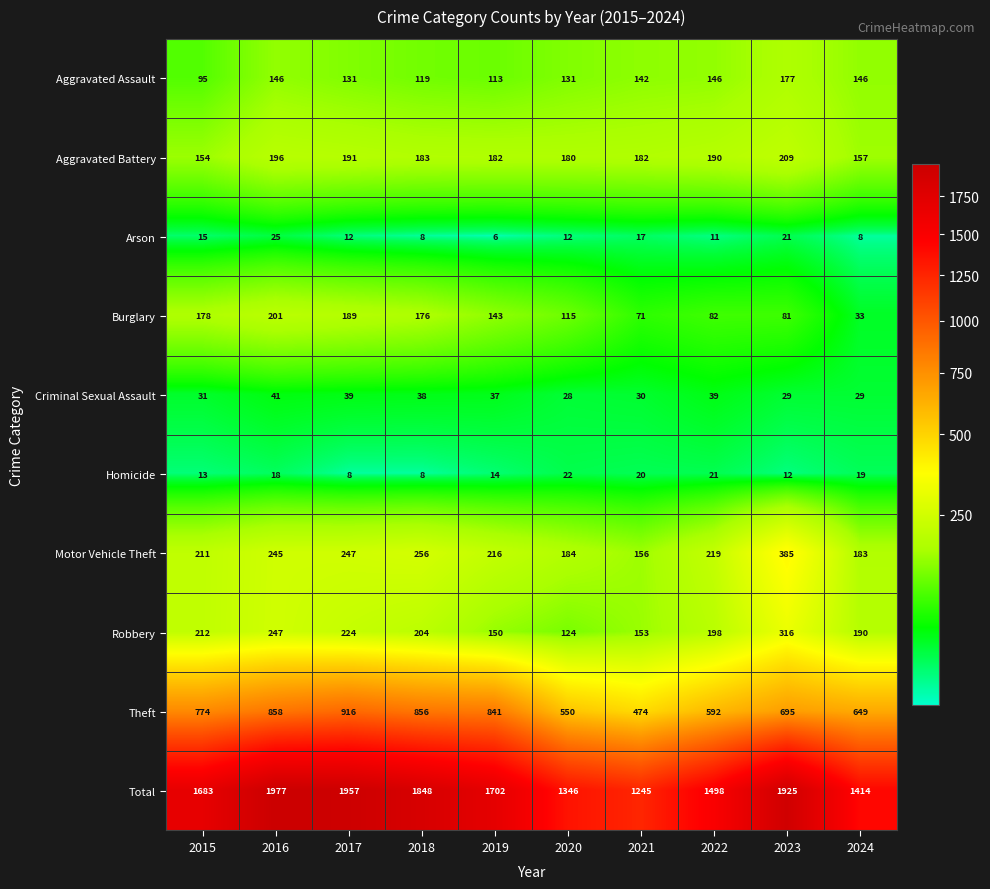

How many categories are shown in the chart?

10